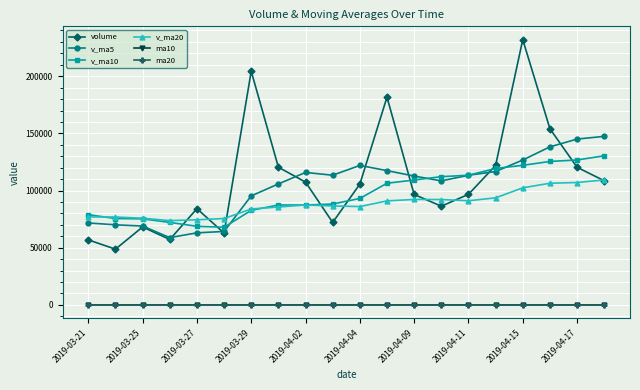

True or false: ma20 has more than 0 points higher than both neighbors.

True